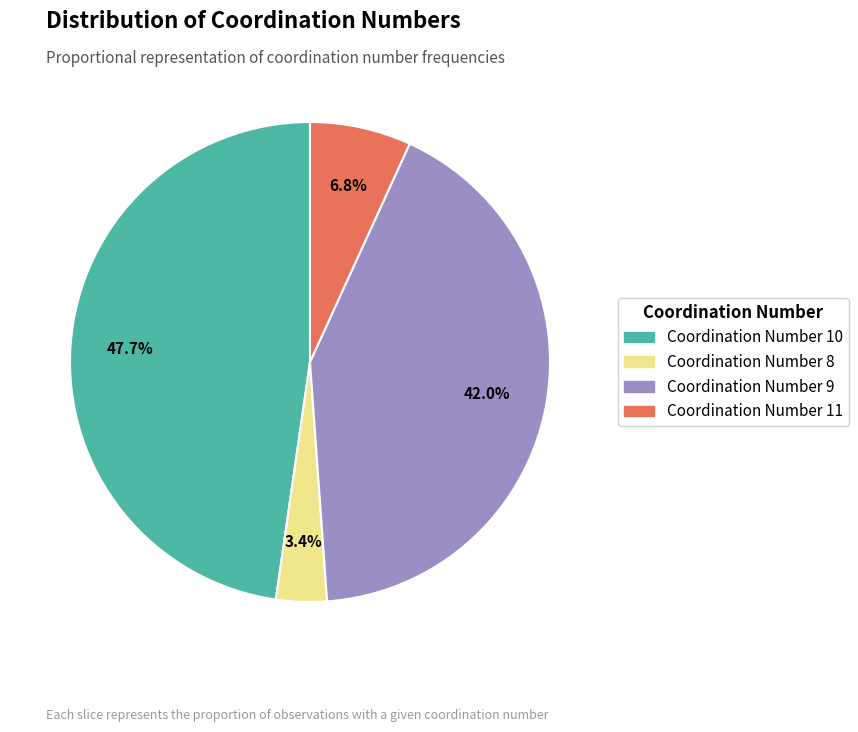

Is there a majority slice in this chart?

No